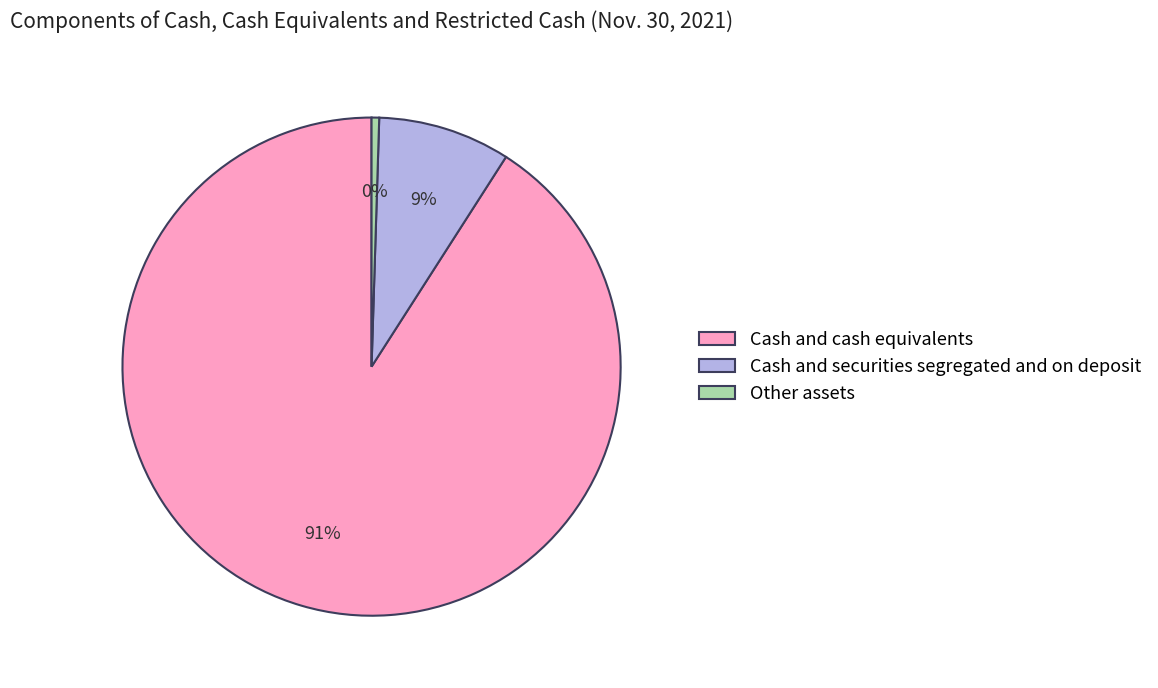

How many slices are in this pie chart?

3